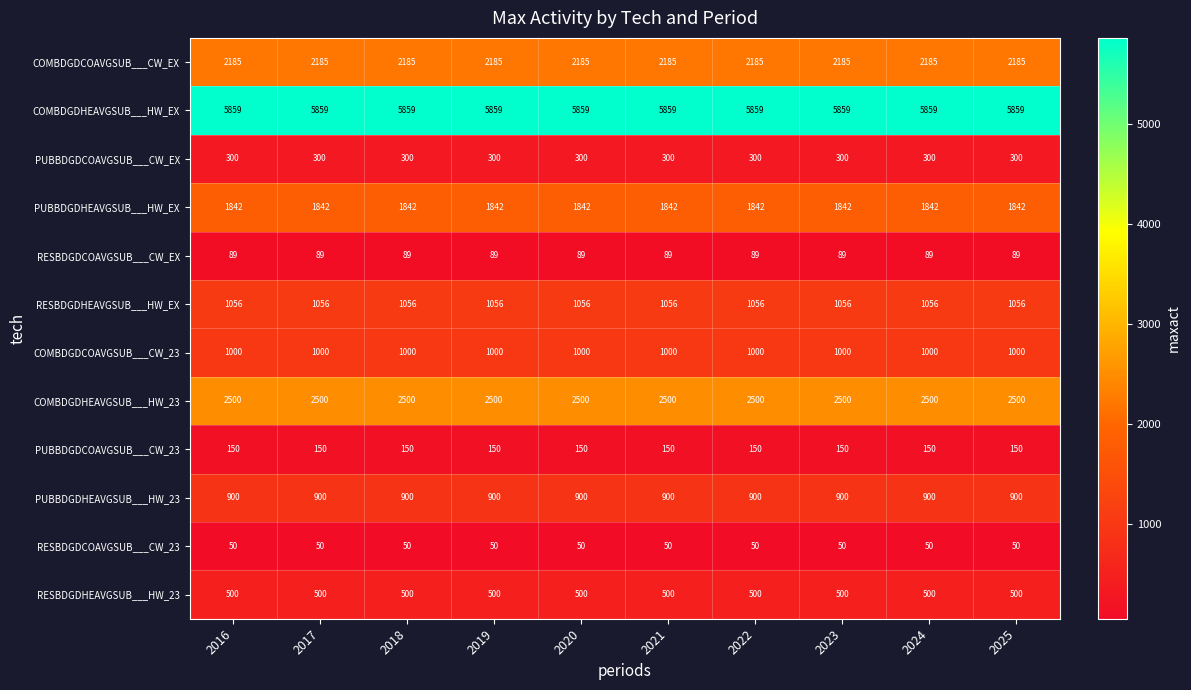

Is it true that RESBDGDHEAVGSUB___HW_EX equals 478 at 2020?

False